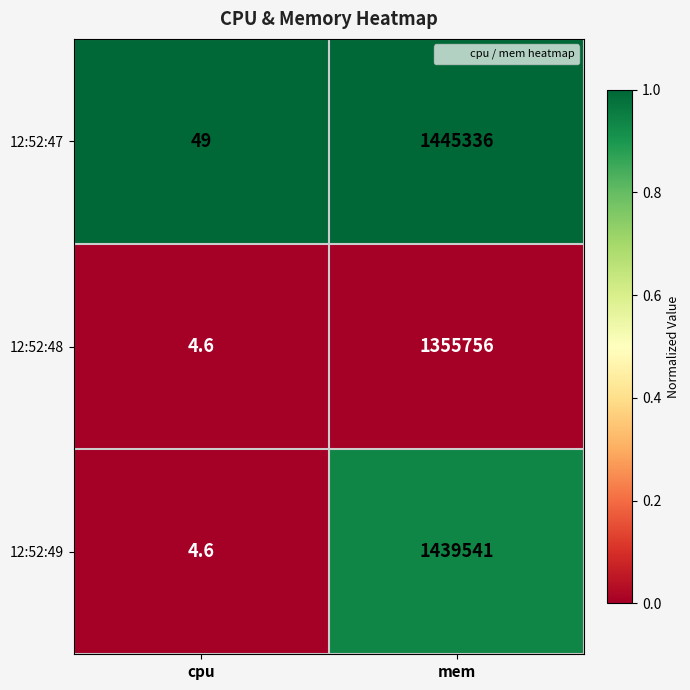

Which series has the largest total across all categories?

12:52:47